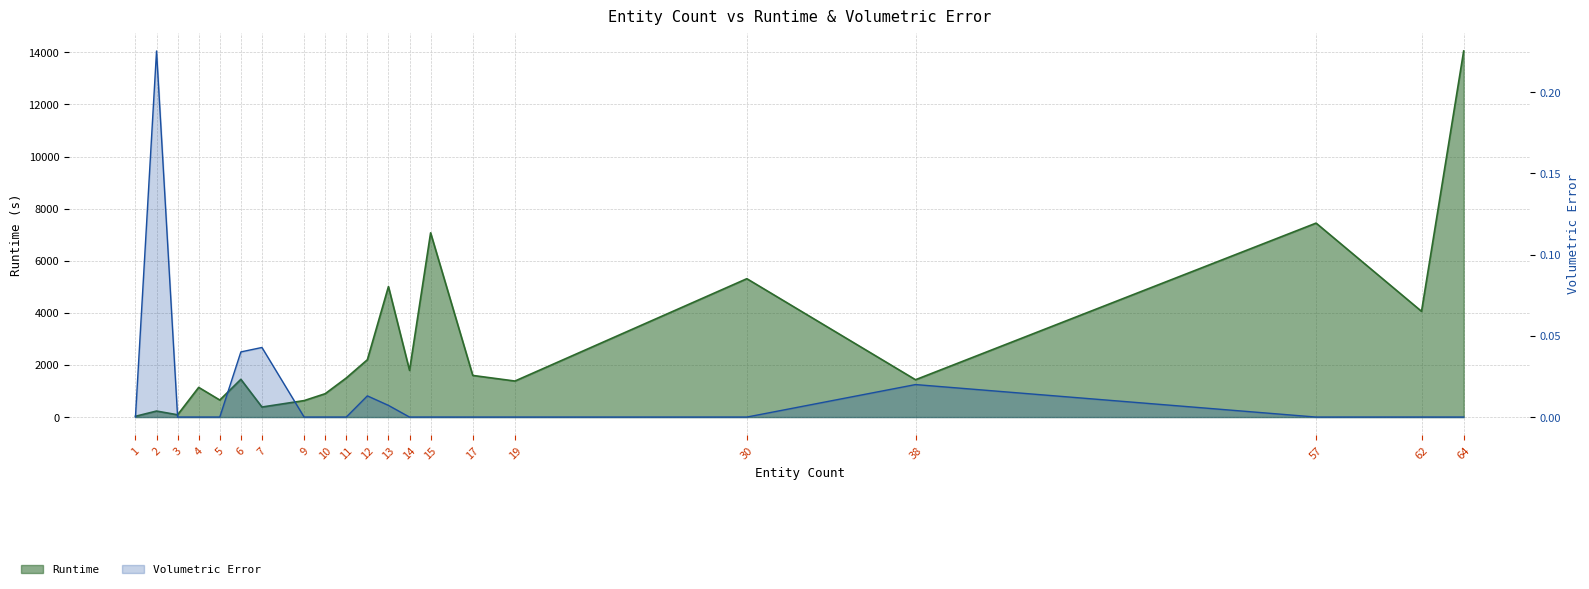

Which series changed the most between 11 and 30?

Runtime